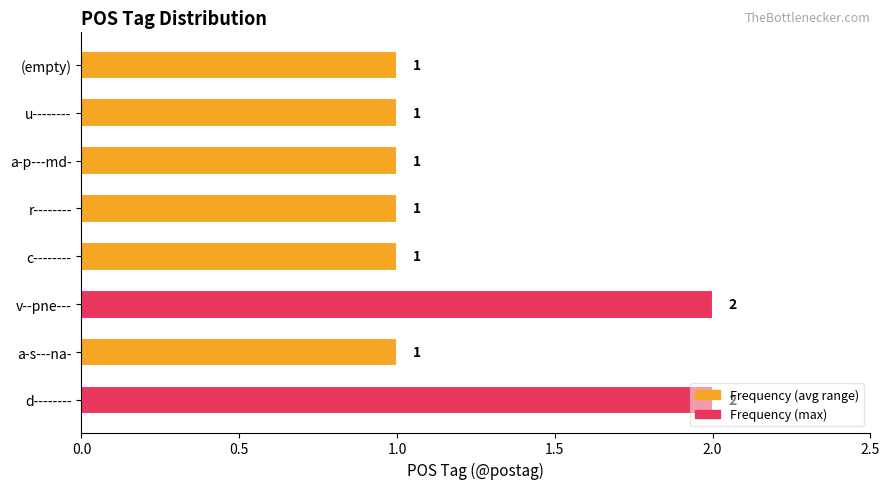

Count the values in the range 1 to 2.

8